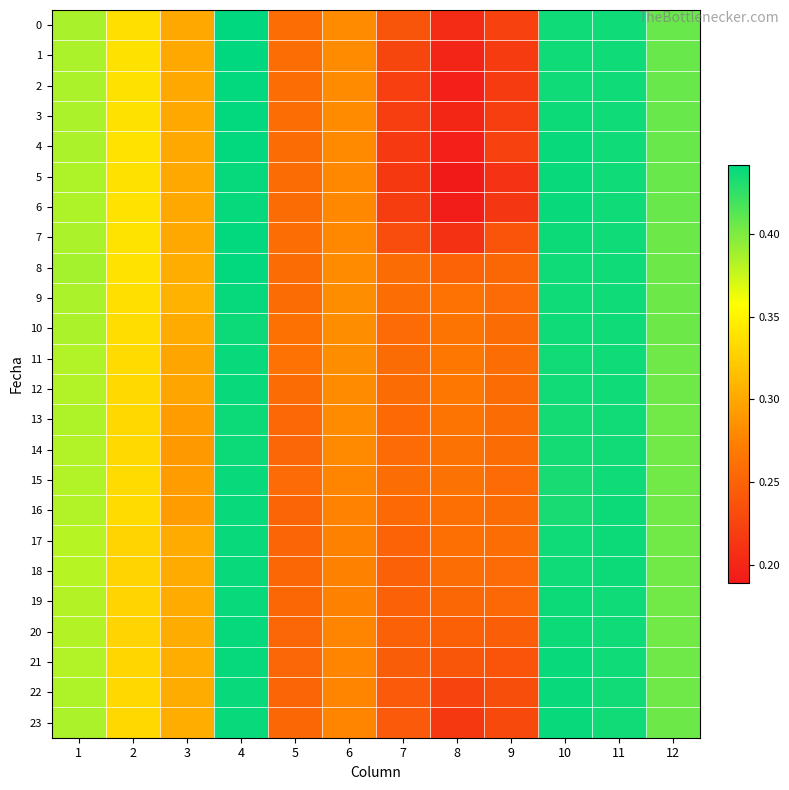

List the series in order of their peak value, lowest first.

13, 14, 10, 15, 17, 16, 18, 19, 11, 12, 22, 23, 20, 21, 9, 6, 5, 4, 7, 3, 8, 2, 1, 0